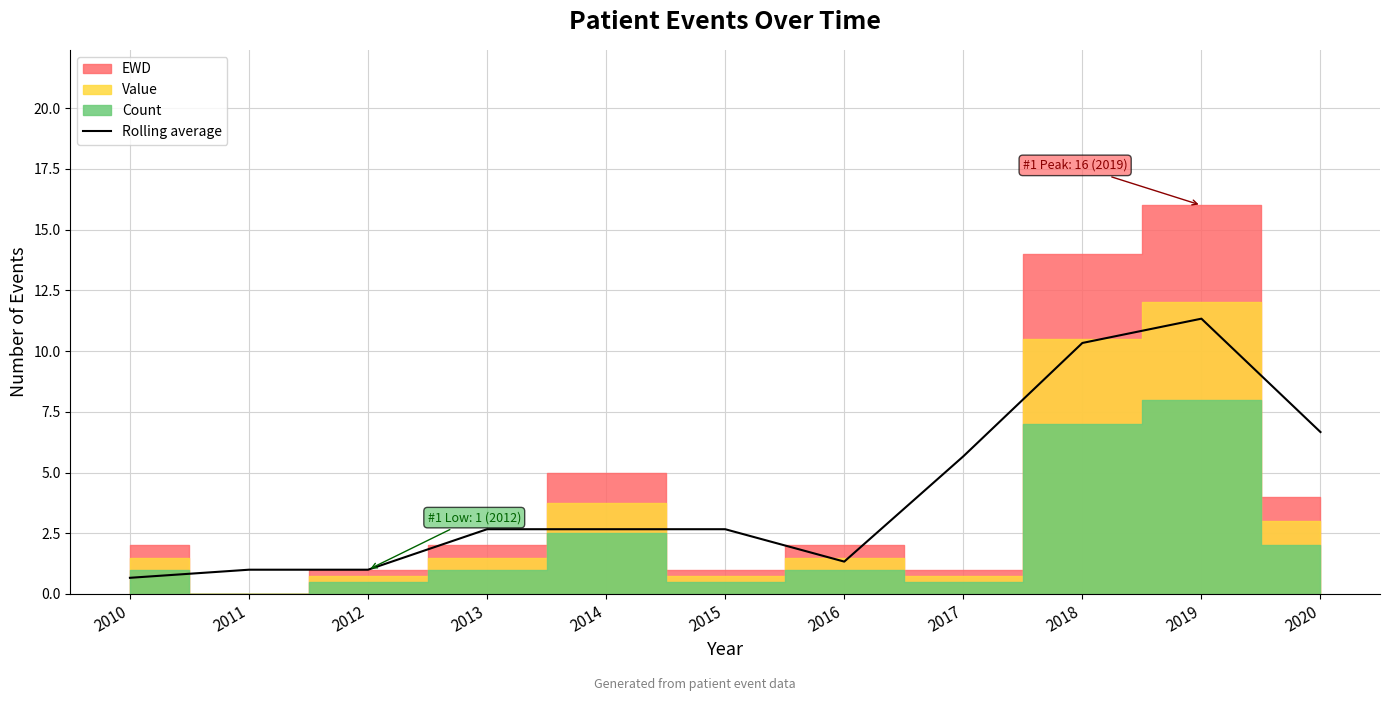

What is the maximum value shown in the chart?

11.3